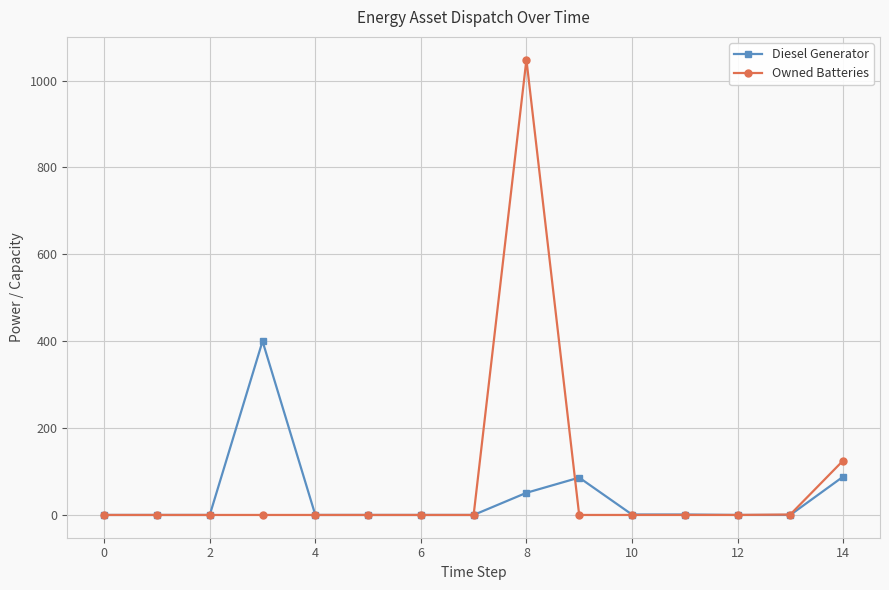

Which series has the widest spread of values?

Owned Batteries